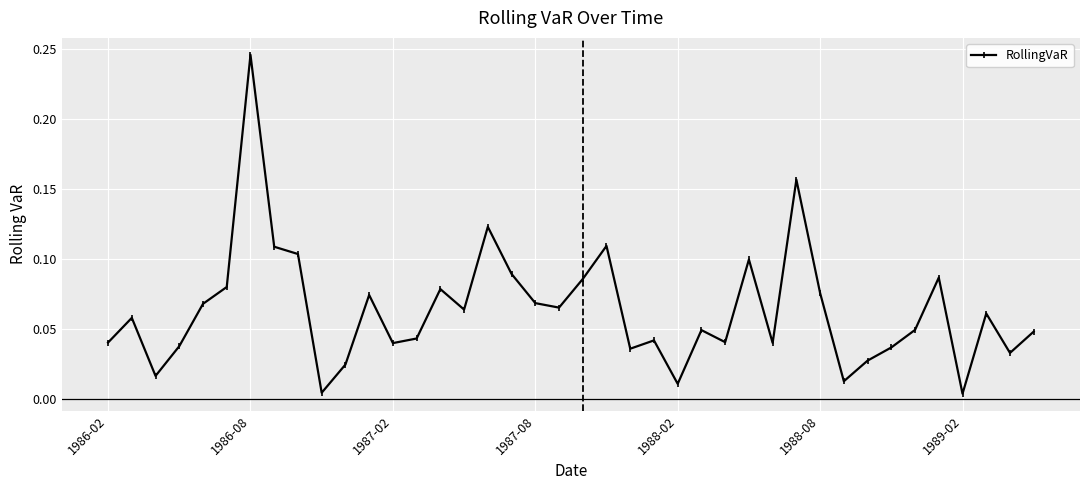

How many interior local valleys (lower than both neighbors) does the data have?

12